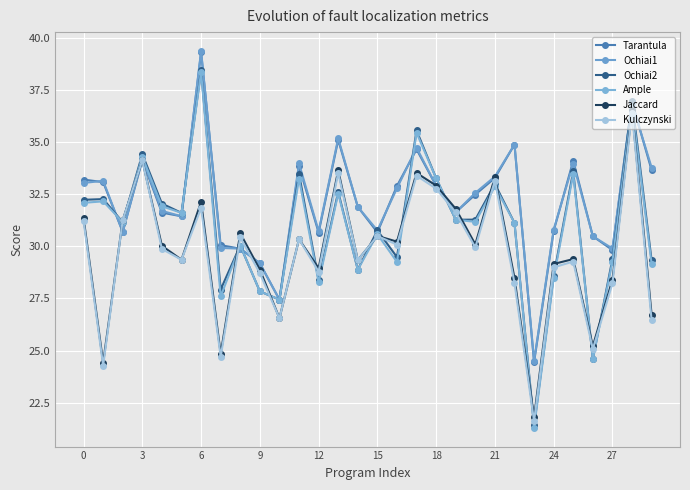

List the series in order of their peak value, highest first.

Ochiai1, Tarantula, Ochiai2, Ample, Jaccard, Kulczynski